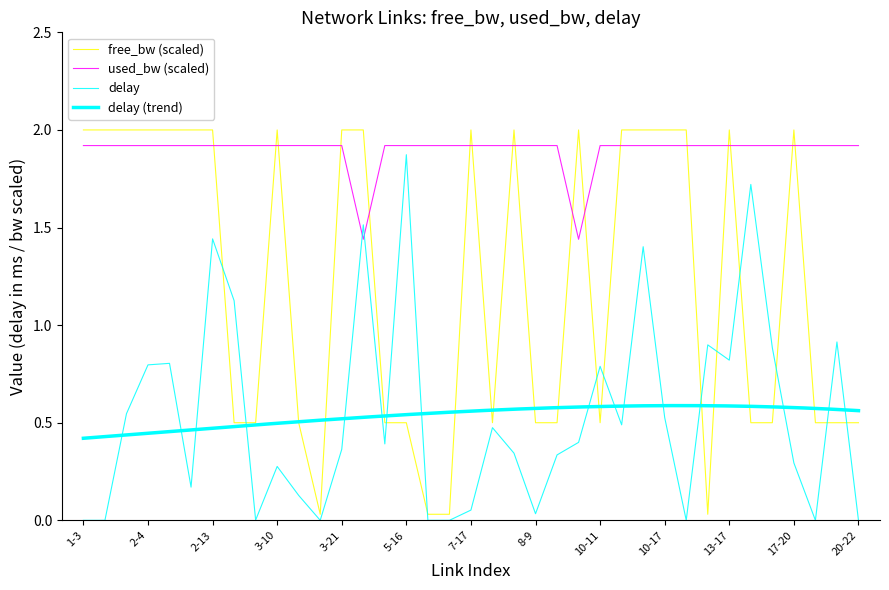

What is the label of the 18th point from the left?

6-19